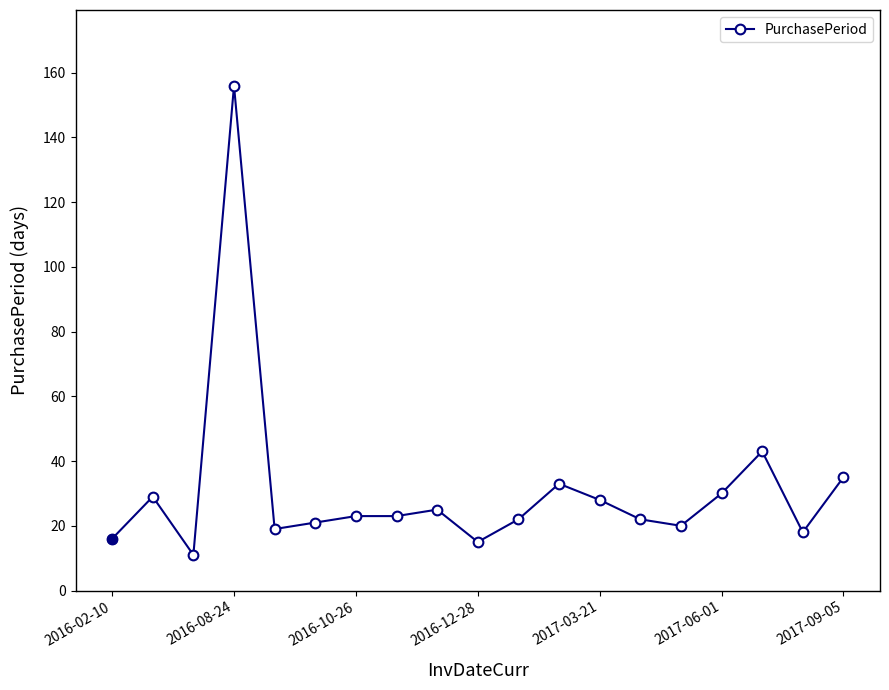

Count the number of categories in the chart.

19